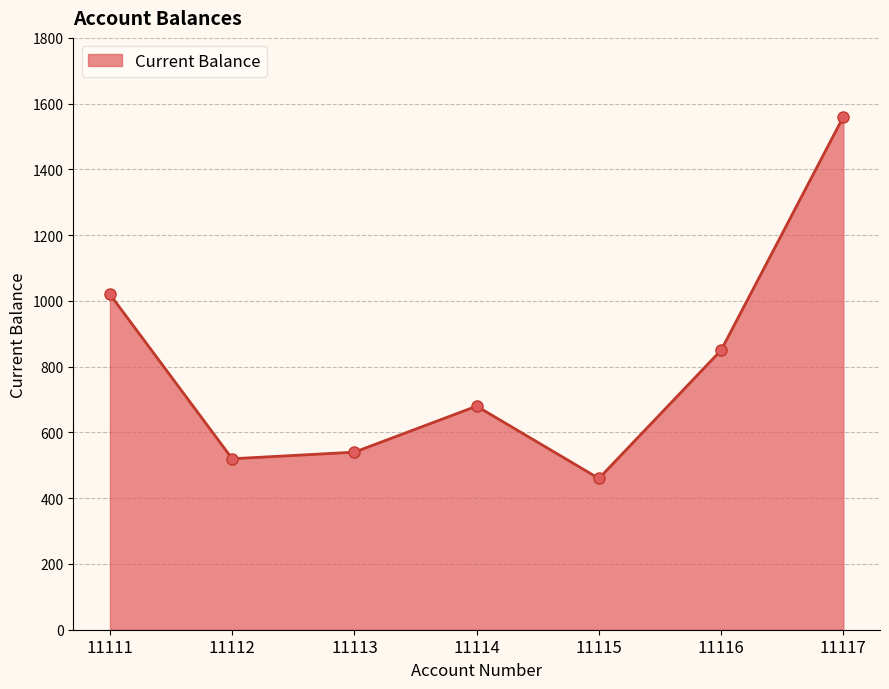

How many distinct data groups are displayed?

1